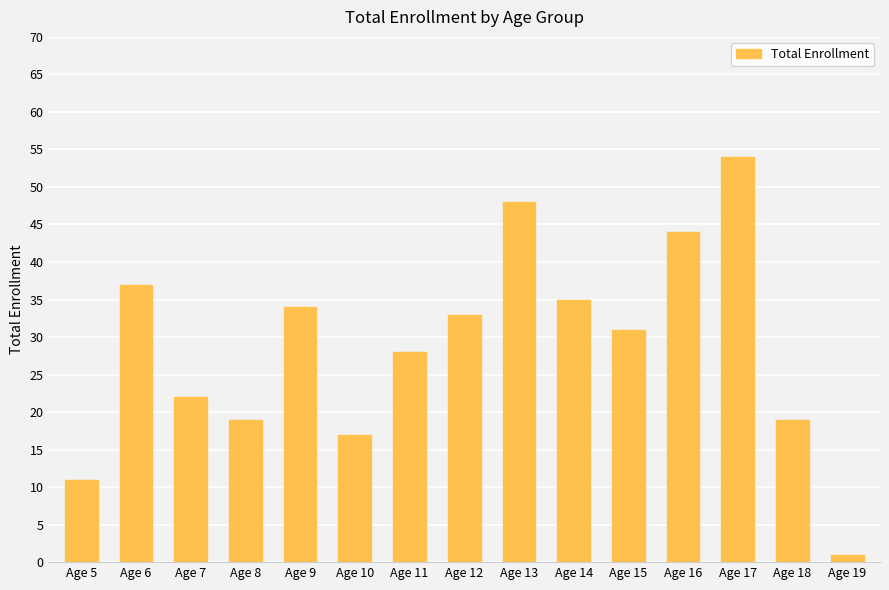

What is the value of the 11th bar from the left?

31